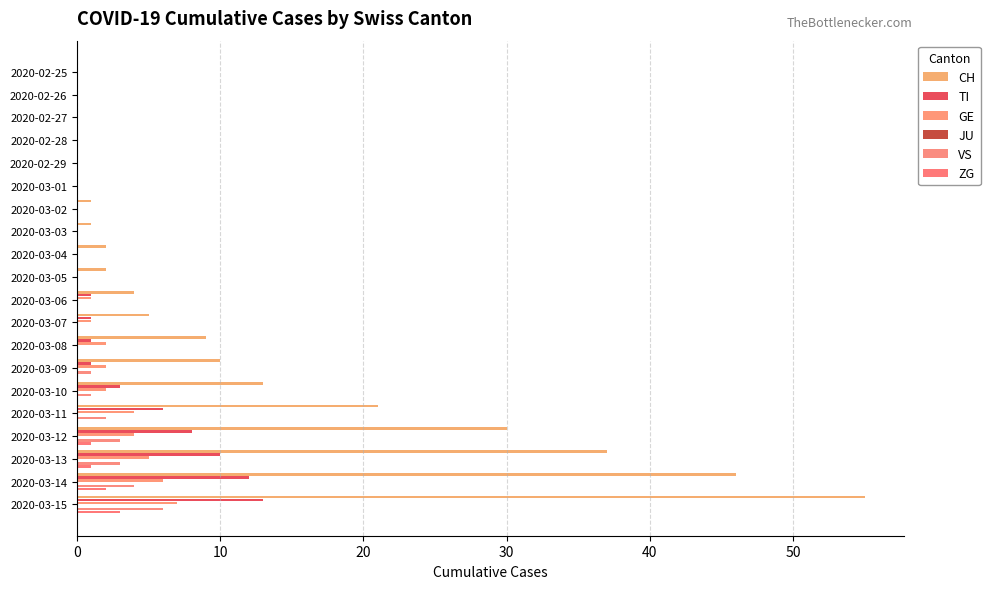

What value does the TI series have at 2020-03-15?

13.0